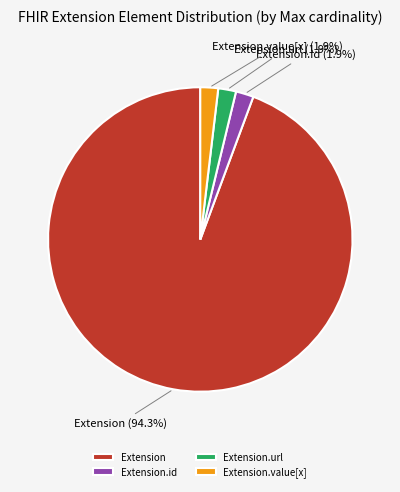

What portion of the pie excludes Extension.value[x]?

98.1%